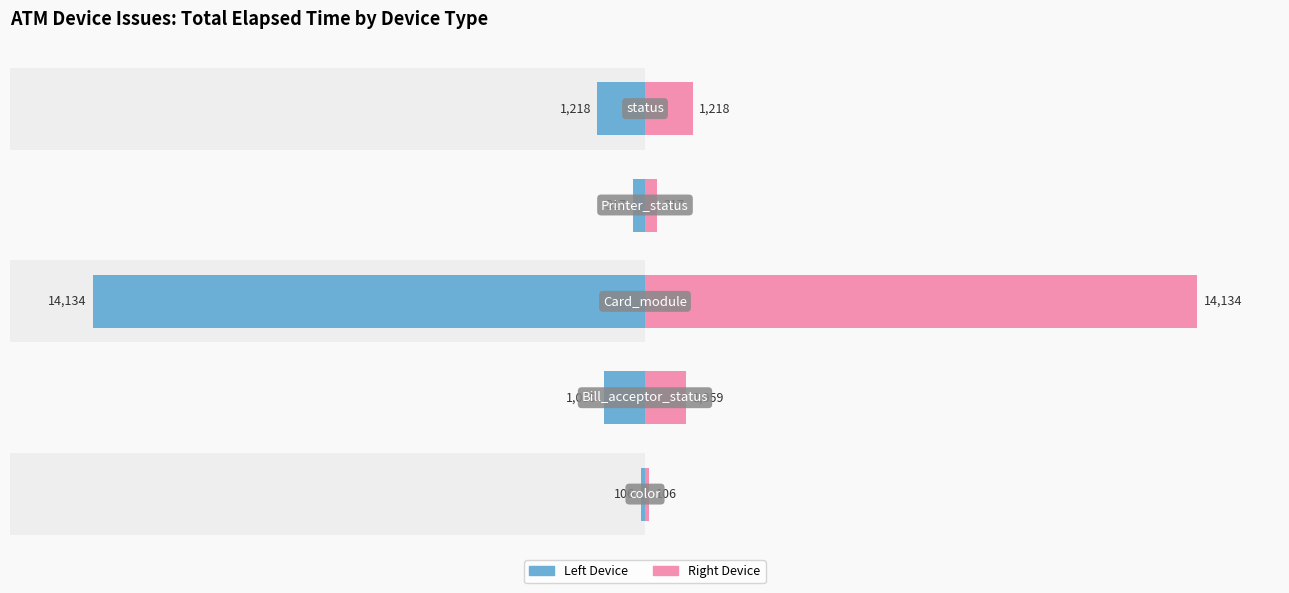

What is the lowest value of the Left Device series?

106